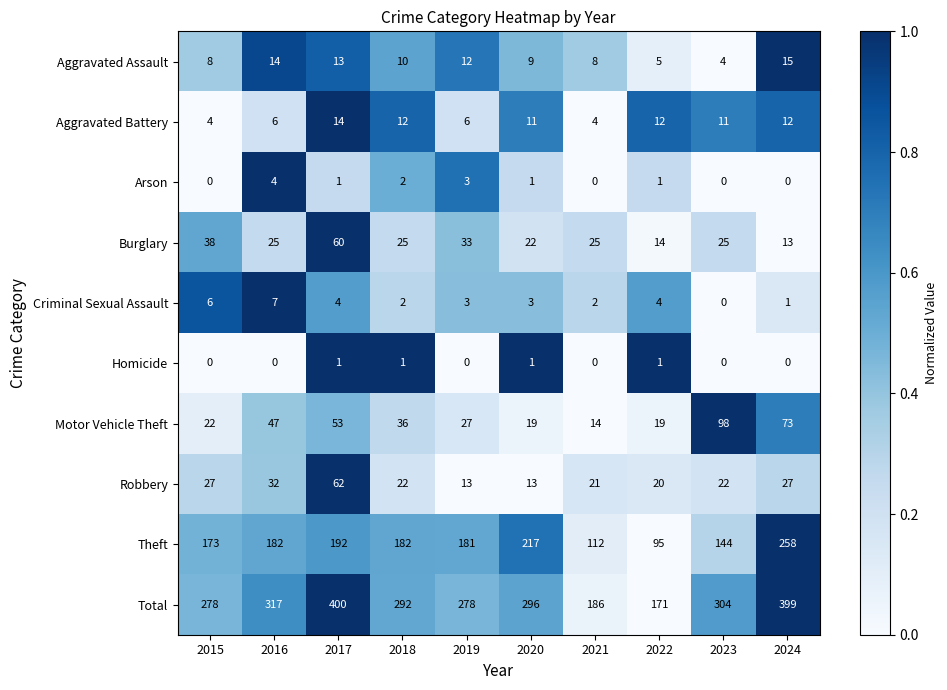

At which label does Burglary reach its peak?

2017